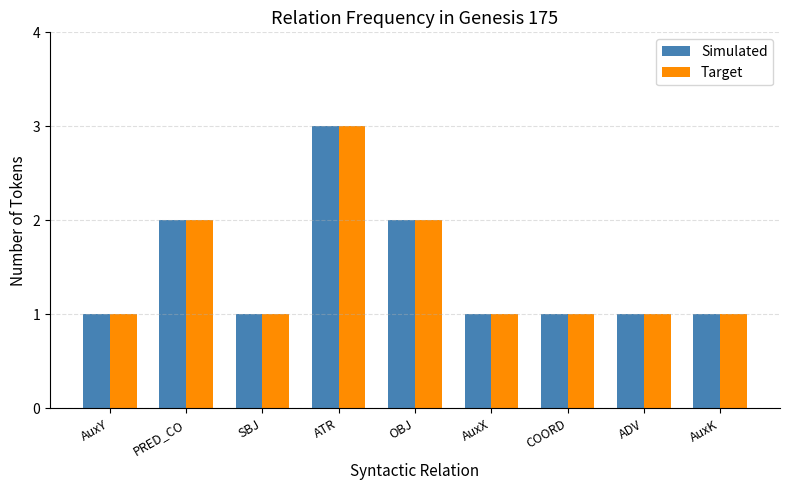

The value of Target at SBJ is 2. True or false?

False